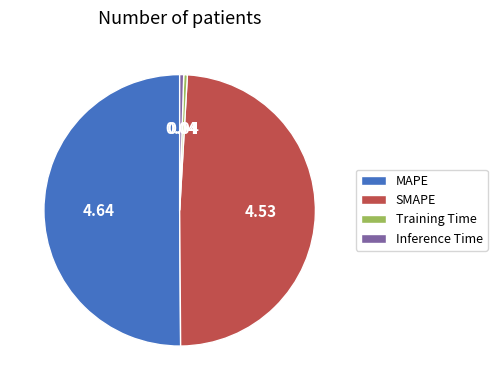

How many segments does this pie chart have?

4